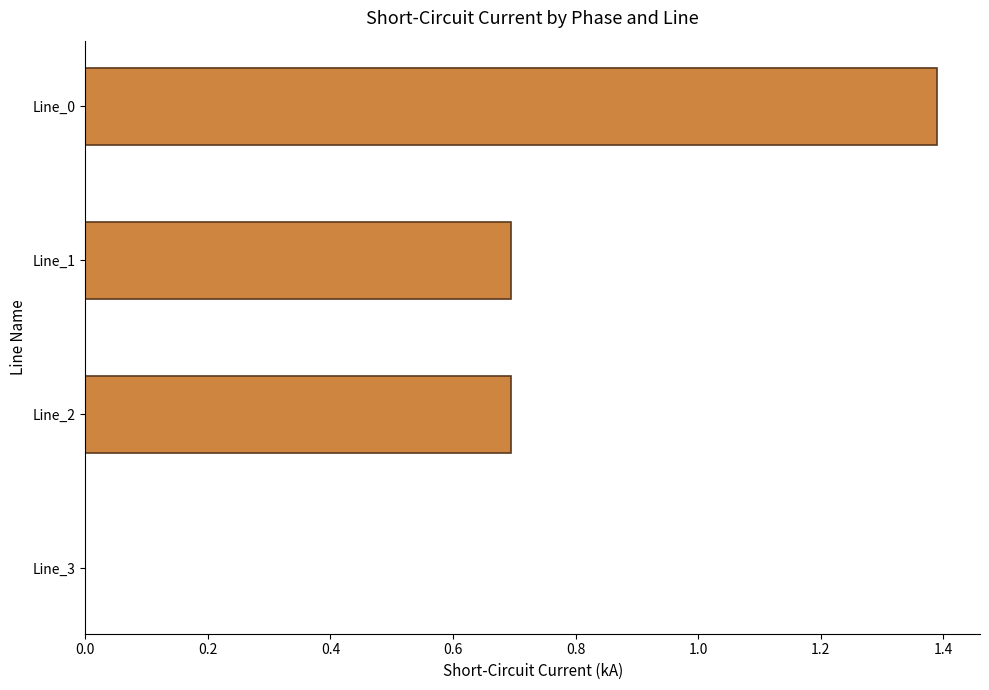

How many values are between 0 and 1?

3